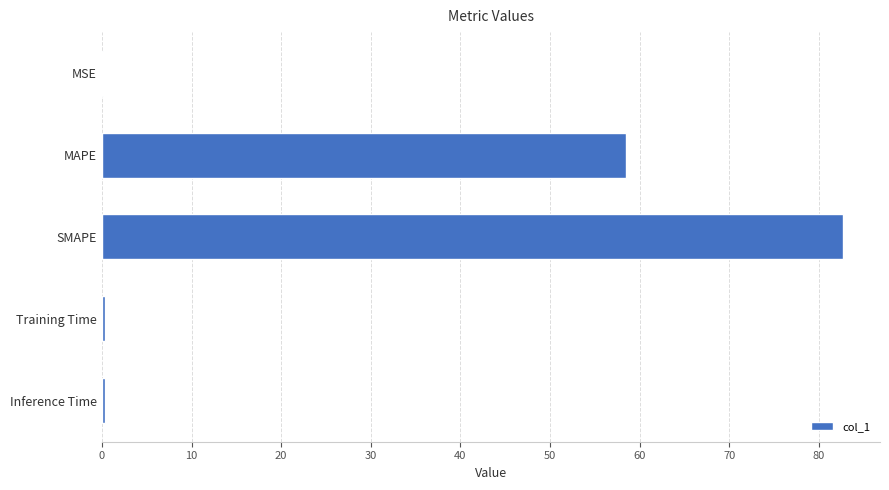

True or false: the data shows 82.7 at SMAPE.

True